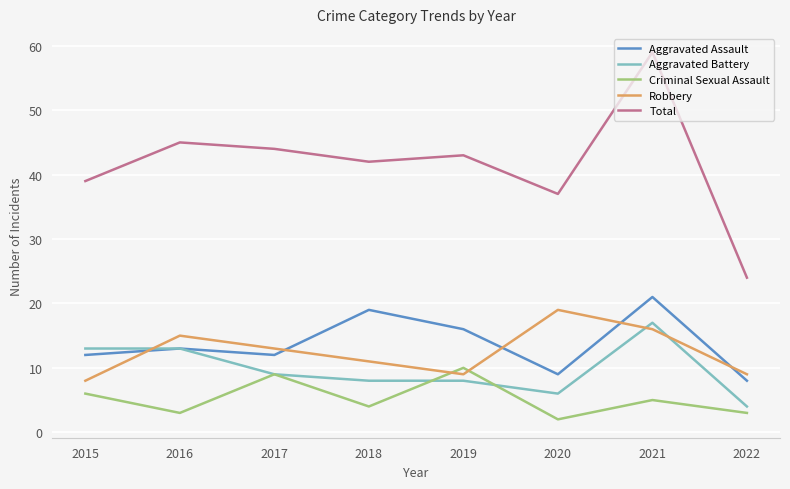

Is this an area chart (filled region under the line)?

No